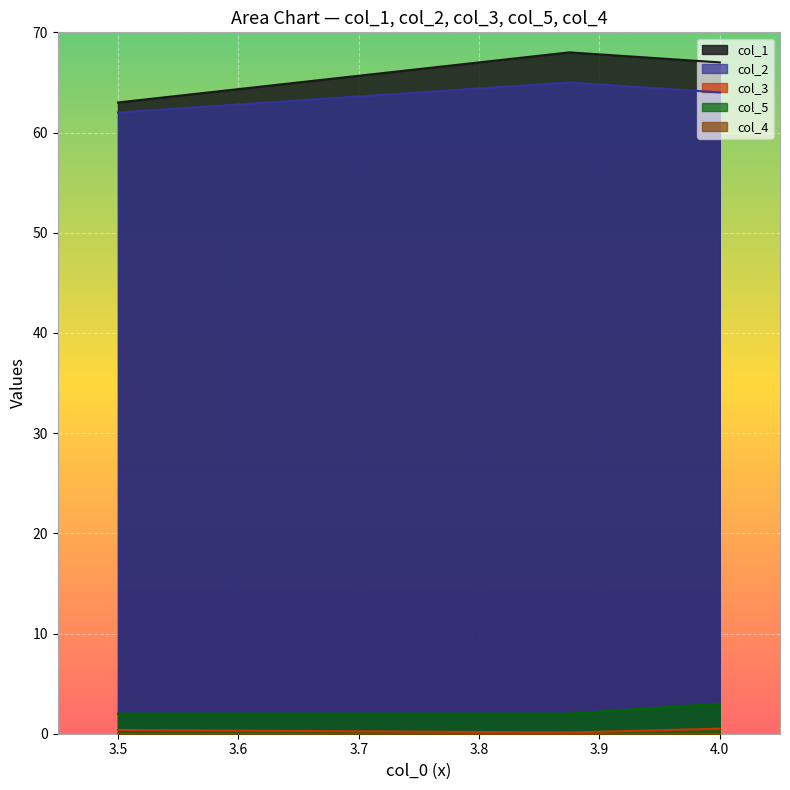

What is the difference between the highest and lowest values at 3.875?

67.9